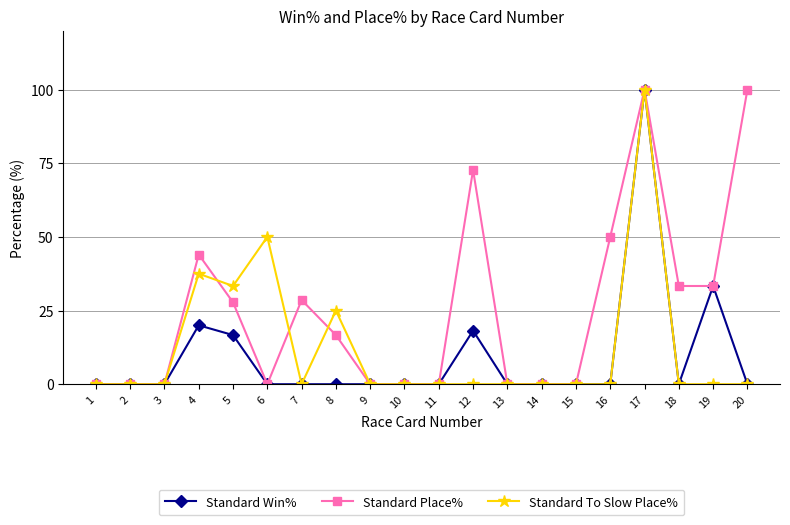

Count the number of data series in this chart.

3